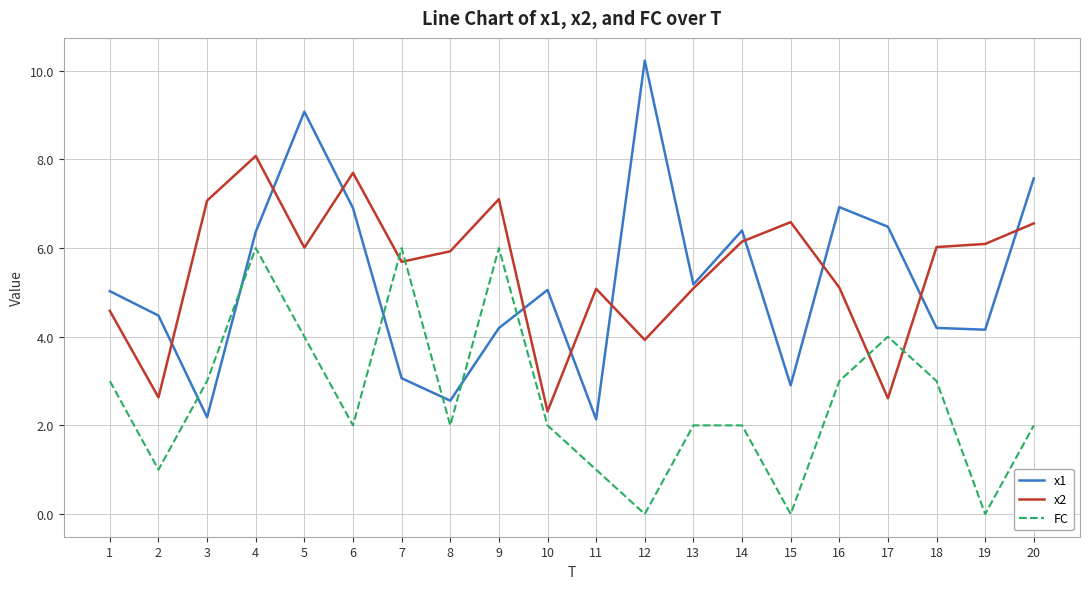

What value does the x1 series have at 12?

10.2